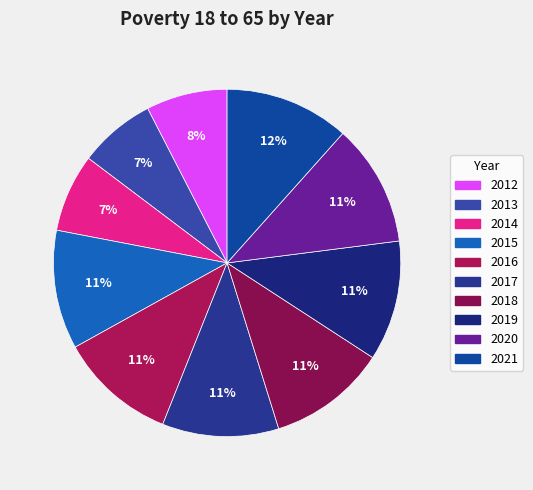

How many slices are in this pie chart?

10